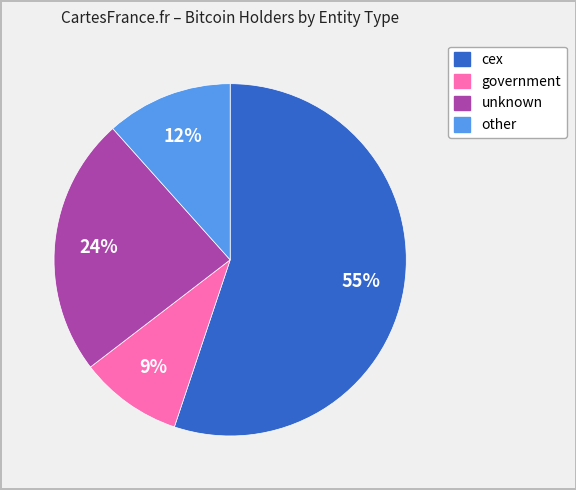

Is there a majority slice in this chart?

Yes